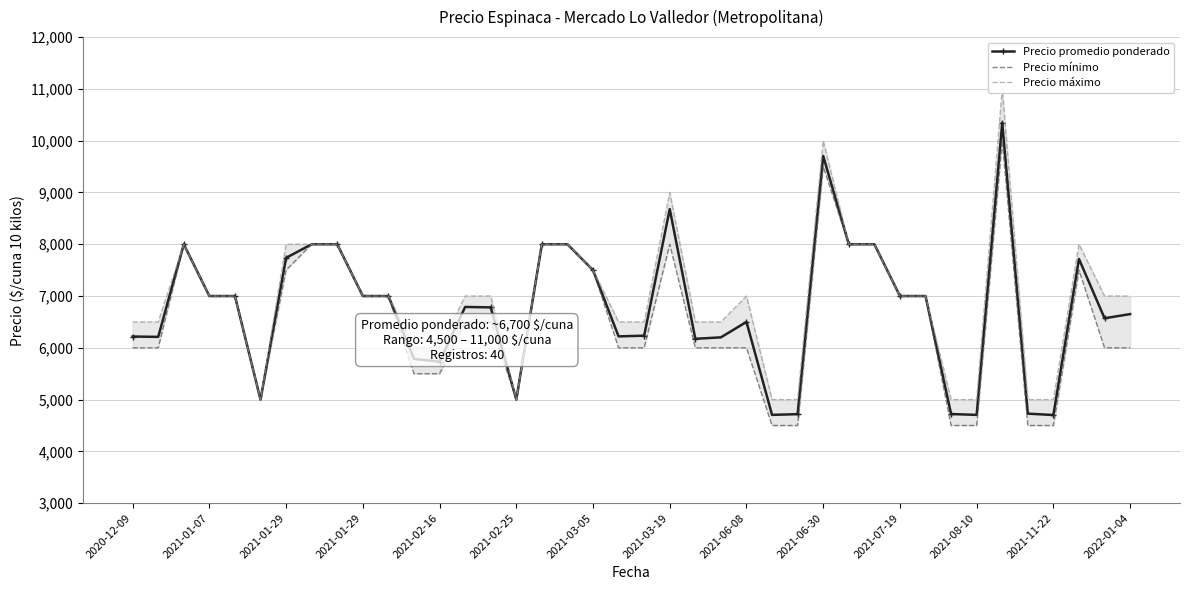

What is the sum of the Precio mínimo values at 19 and 17?

14000